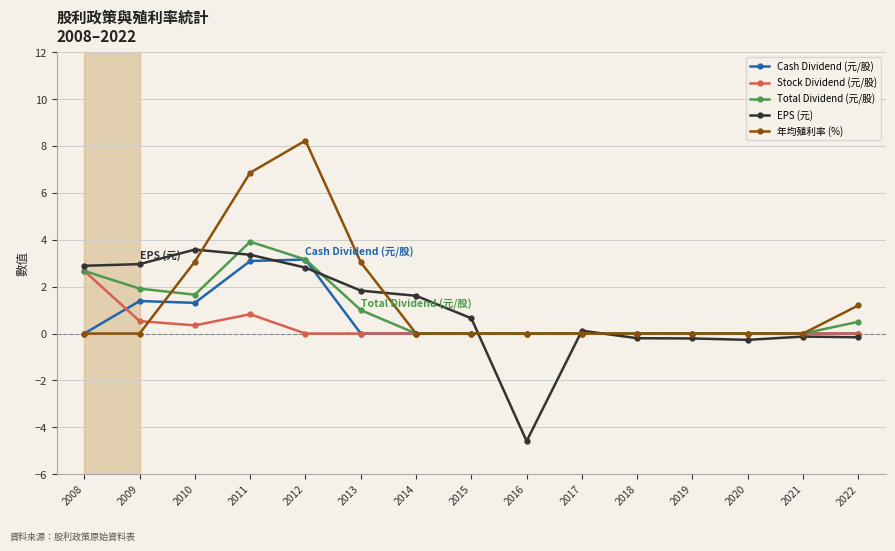

What is the total value across all series at 2014?

1.6